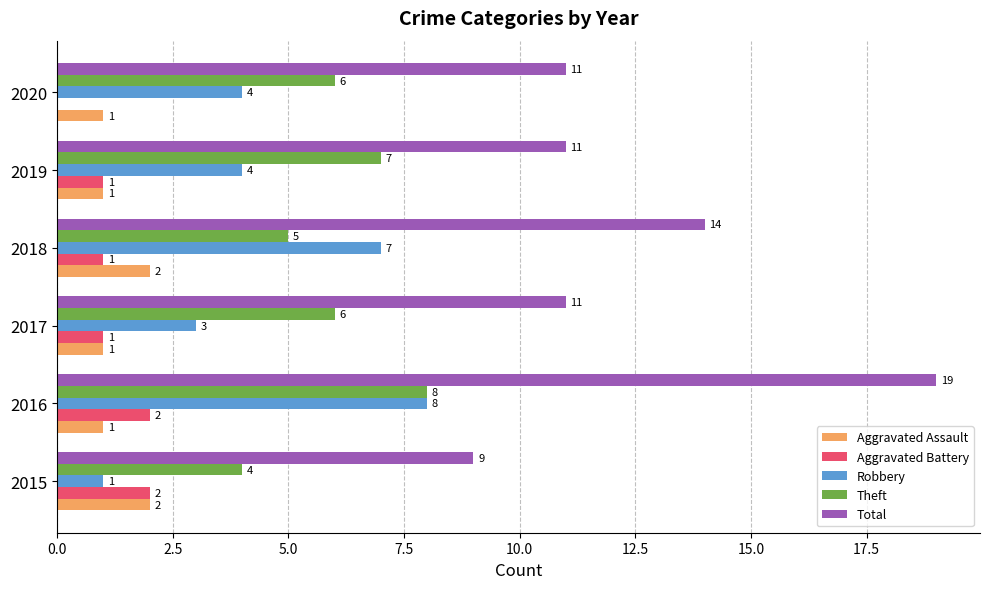

Which series changed the most between 2017 and 2018?

Robbery